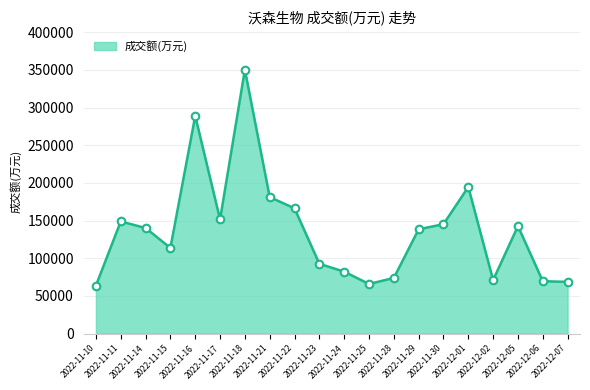

What is the change in value from 2022-11-22 to 2022-11-25?

-100313